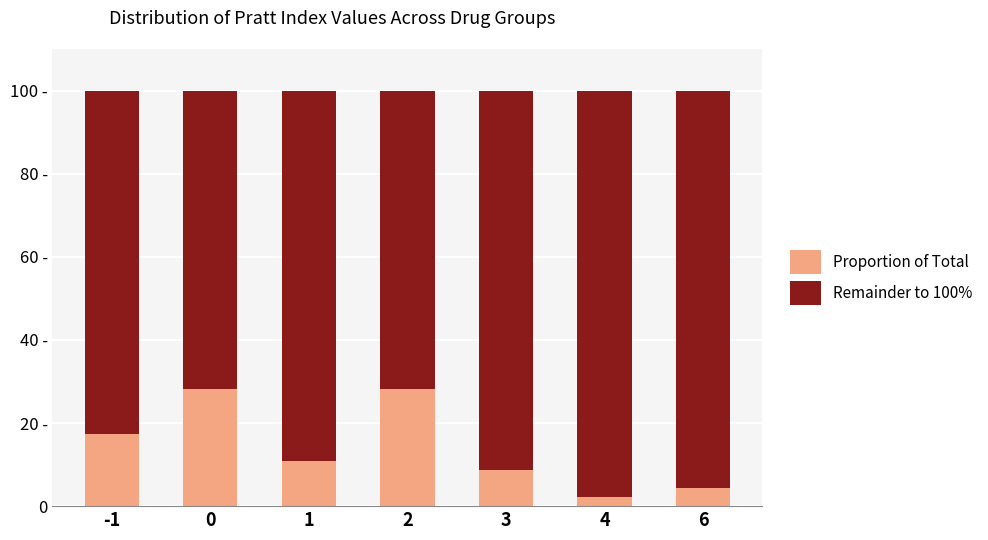

Are the bars grouped side by side (vs. stacked)?

No